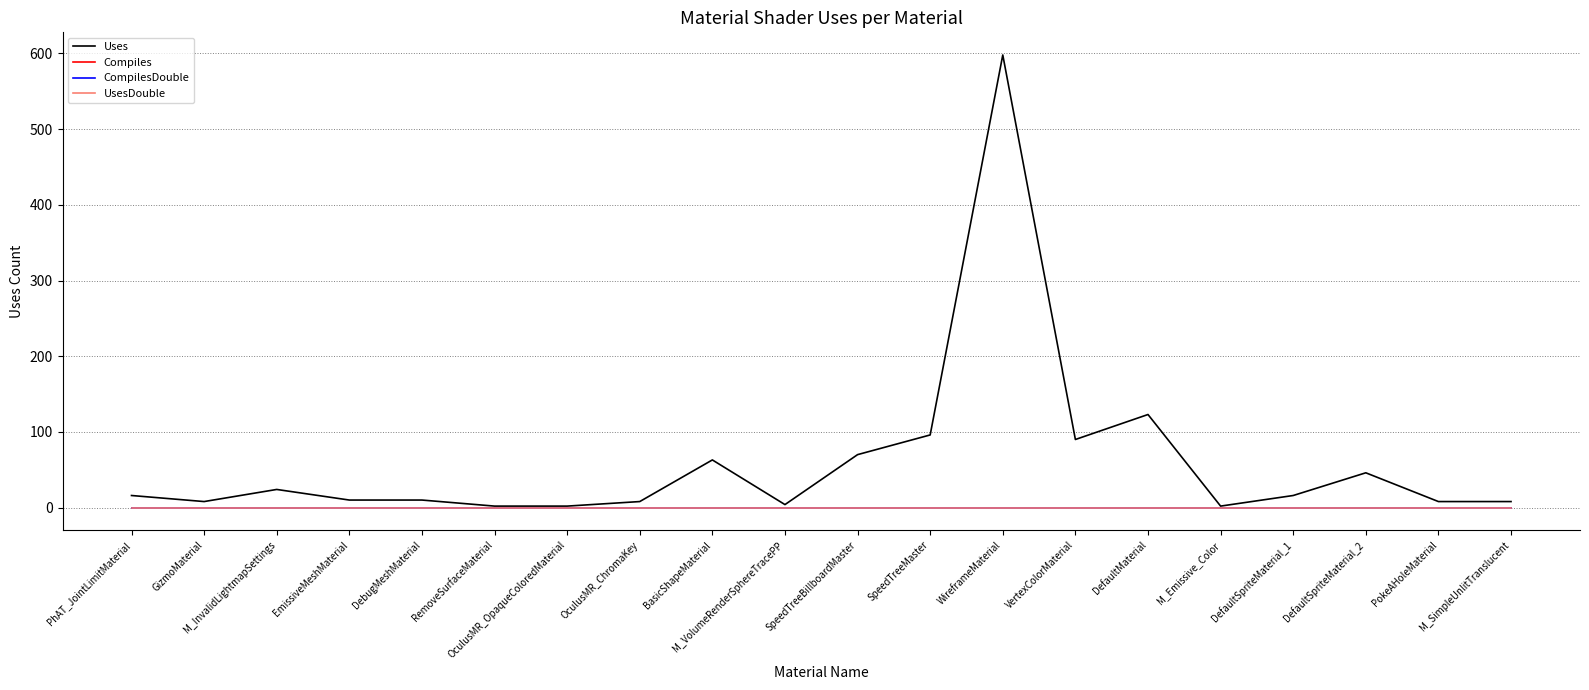

At which label does UsesDouble reach its peak?

PhAT_JointLimitMaterial